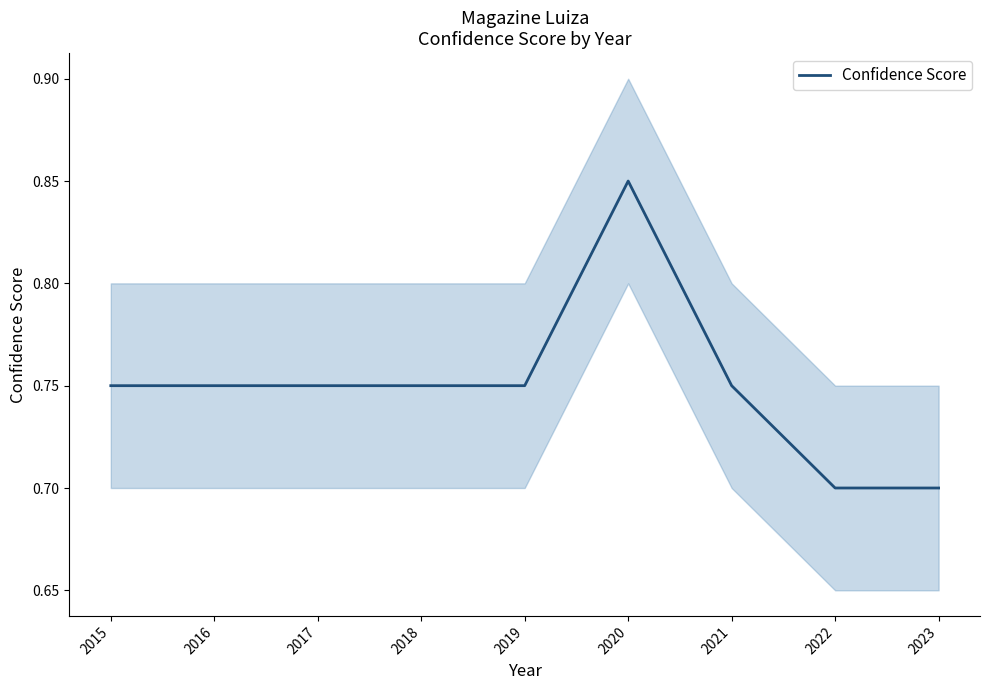

Rank the categories by value from lowest to highest.

2022, 2023, 2015, 2016, 2017, 2018, 2019, 2021, 2020